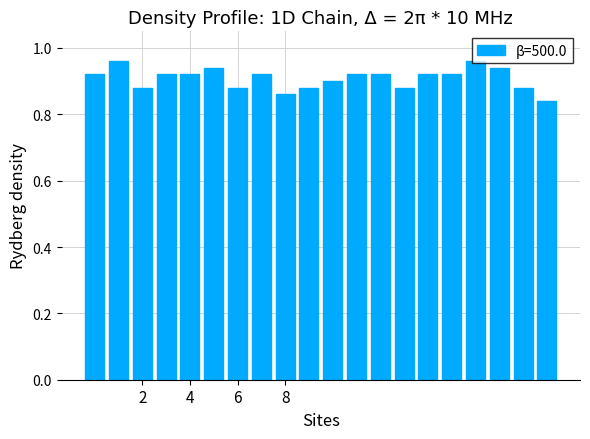

How many values are between 0 and 1?

20